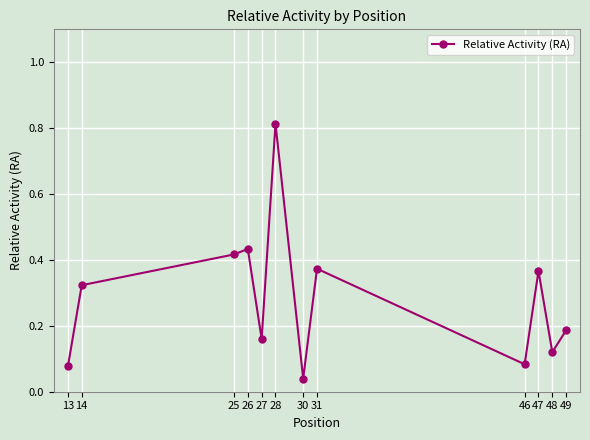

What is the change in value from 25 to 48?

-0.3